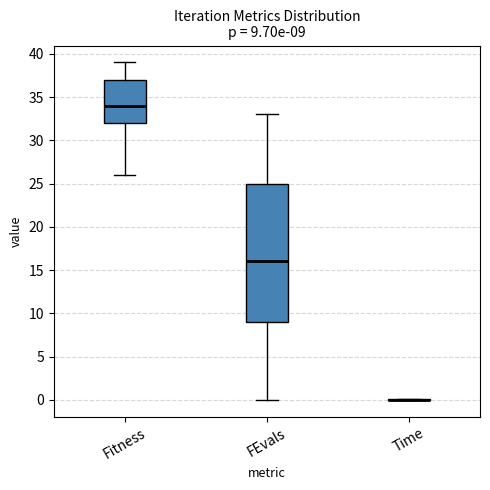

Comparing the boxes themselves (not the whiskers), which one is the tallest?

FEvals